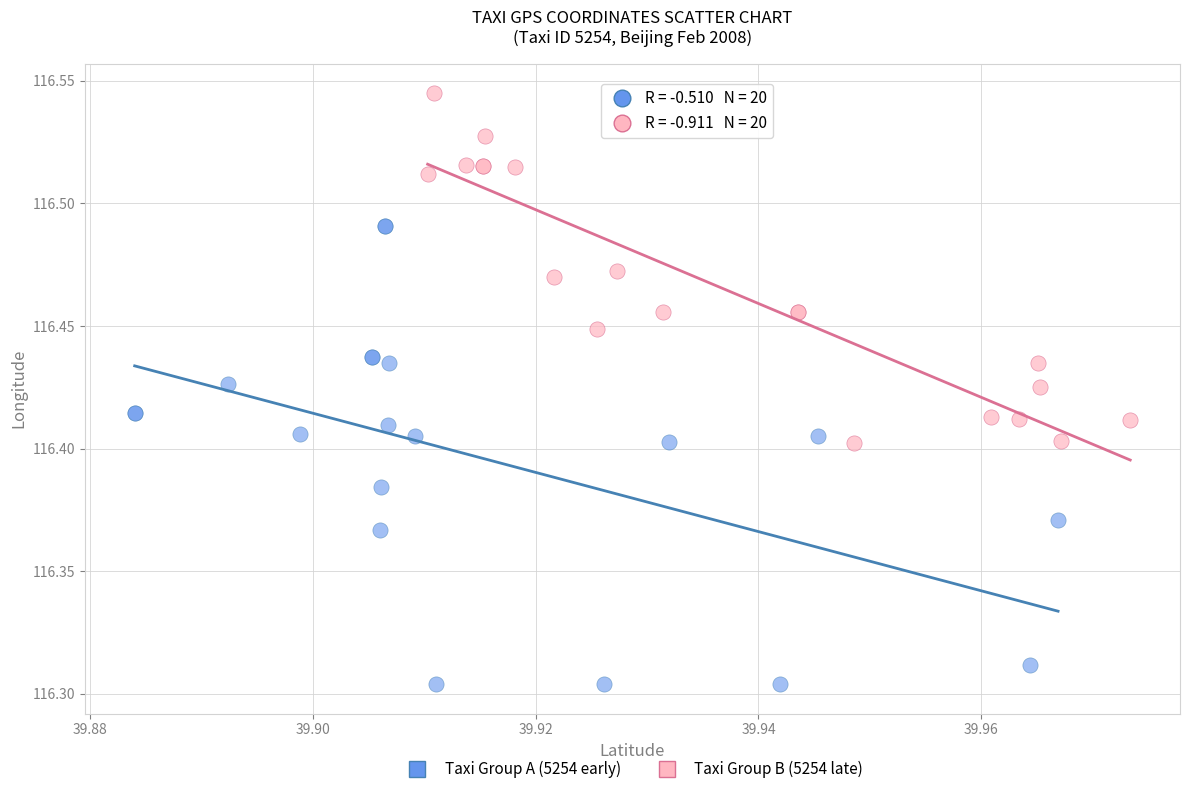

What are all the series names shown in the legend?

Taxi Group A (5254 early), Taxi Group B (5254 late)